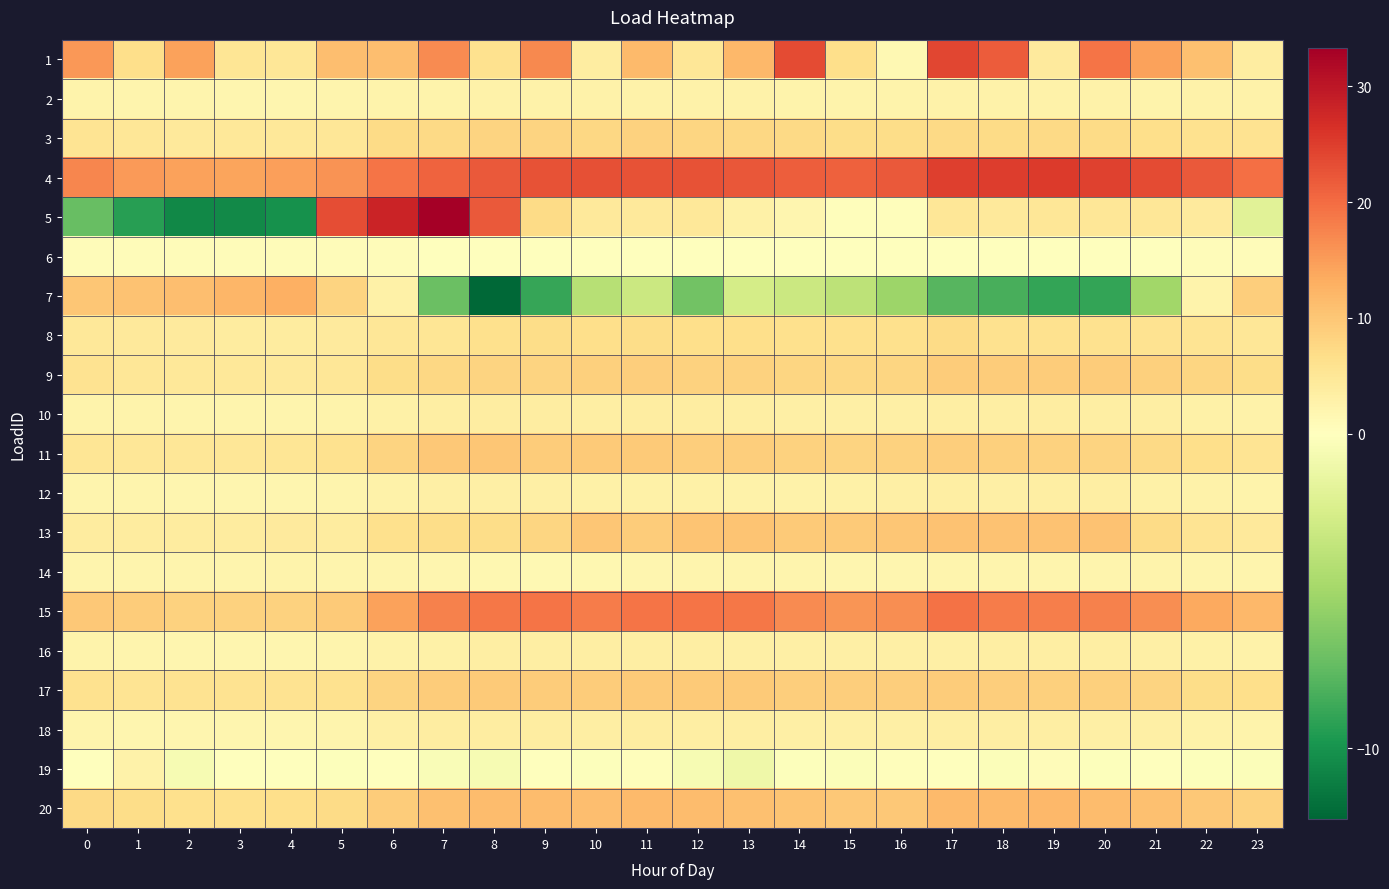

At how many categories does at least one series exceed 10?

24